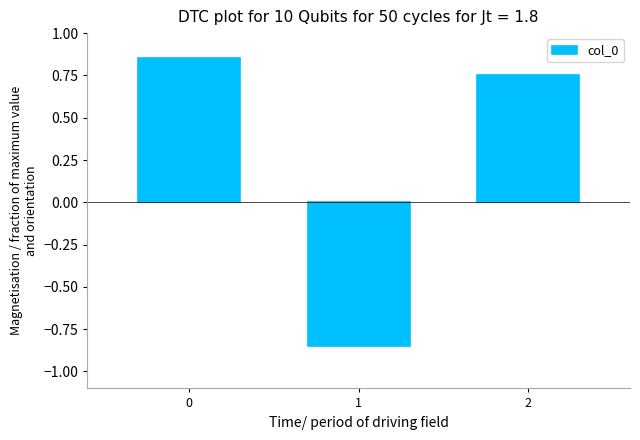

How many distinct data groups are displayed?

1